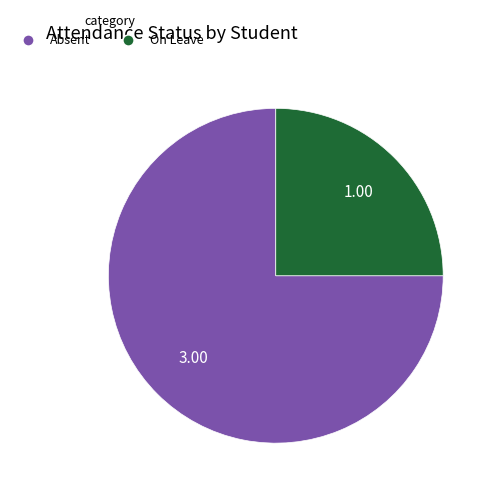

Is there a majority slice in this chart?

Yes